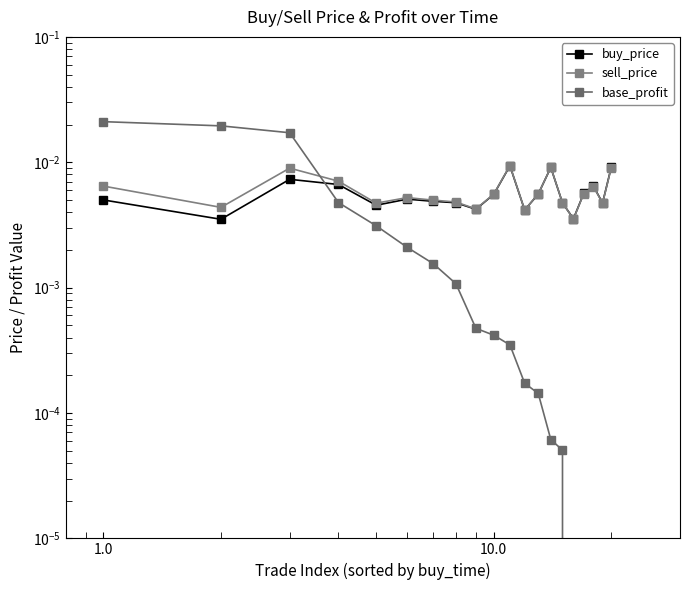

Count the buy_price values in the range 0 to 1.

20